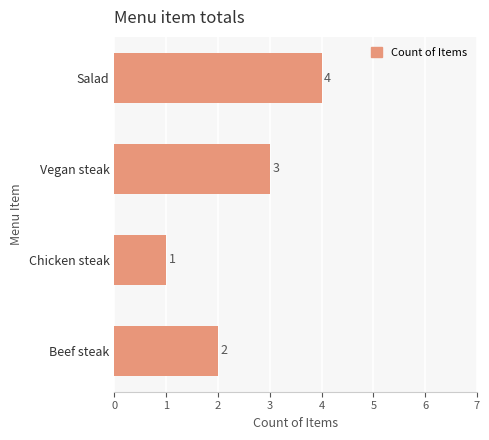

Where is the data nearest to the value 2?

Beef steak